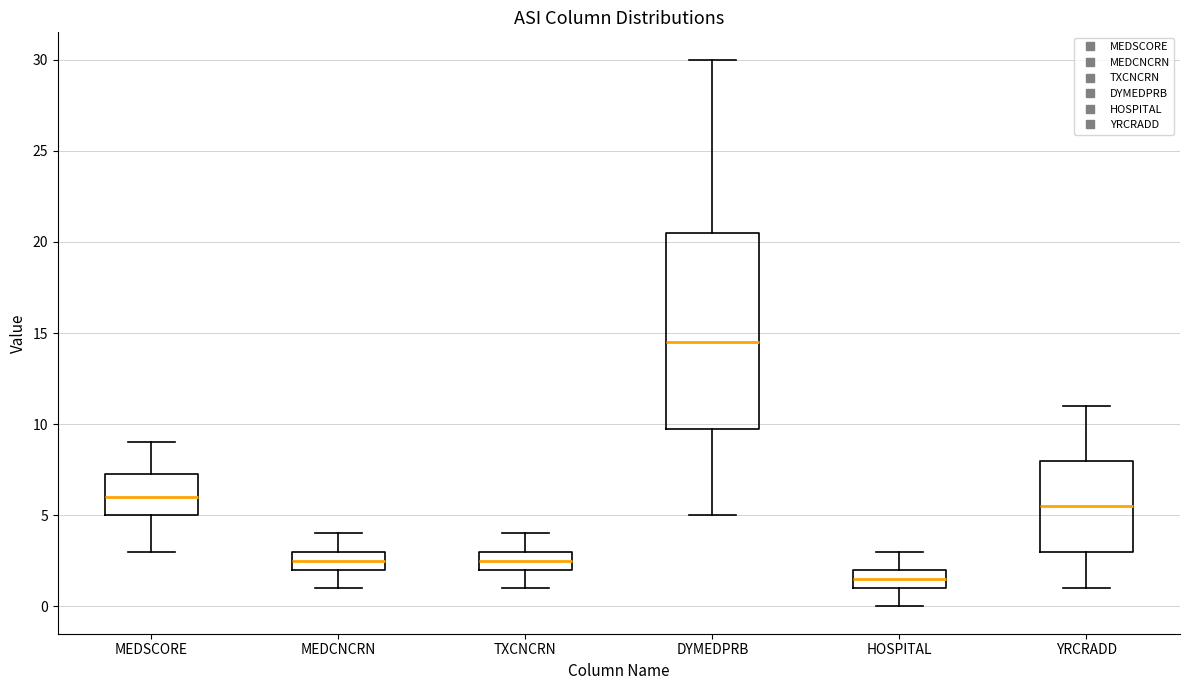

Which box has the lowest median line?

HOSPITAL